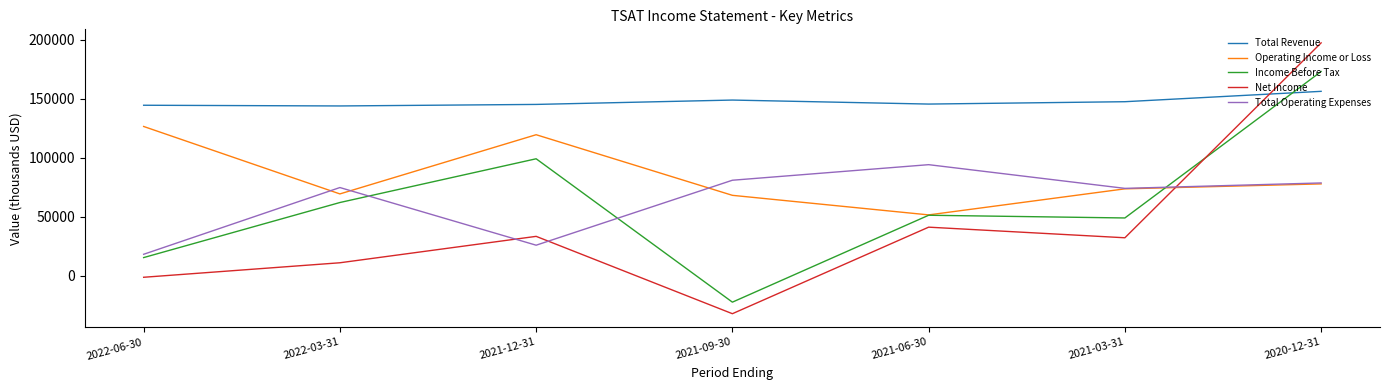

In Total Revenue, how many points are lower than both neighbors (excluding endpoints)?

2